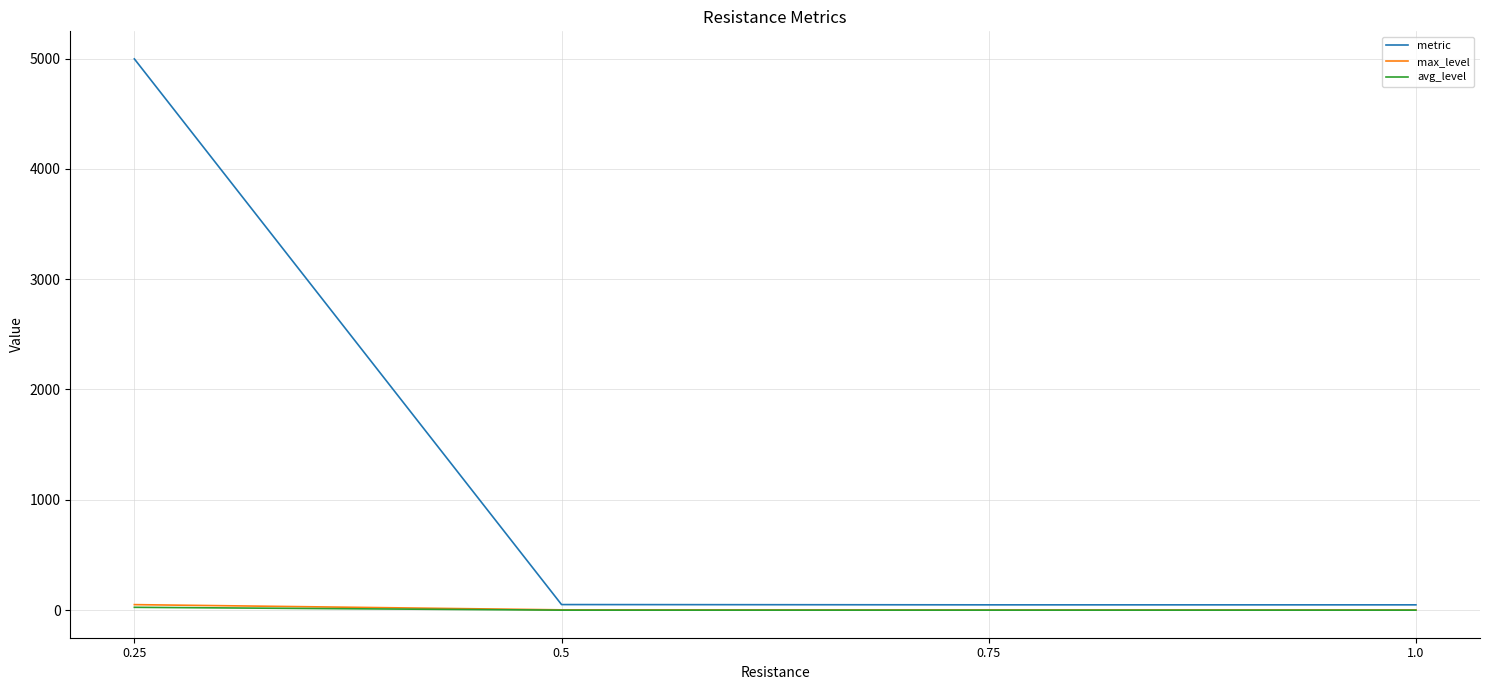

Is the value of max_level at 0.25 greater than the value of avg_level at 0.75?

Yes